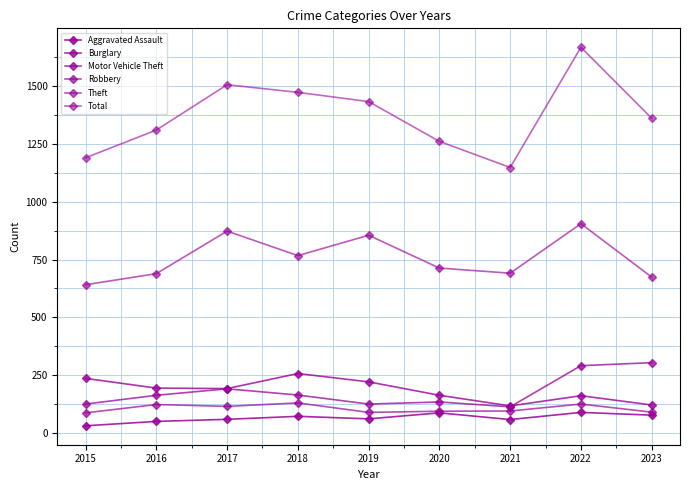

At which label is Robbery closest to 108?

2017